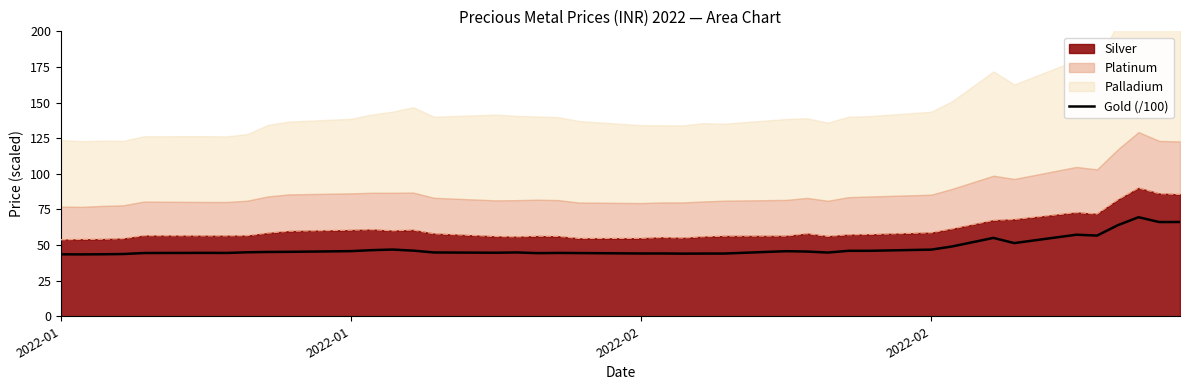

How many values are below 45?

20